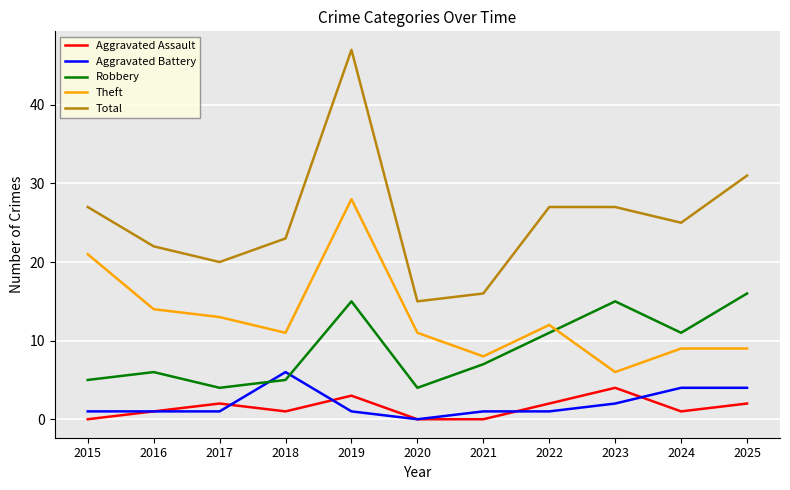

True or false: Total and Aggravated Assault cross at least once.

False